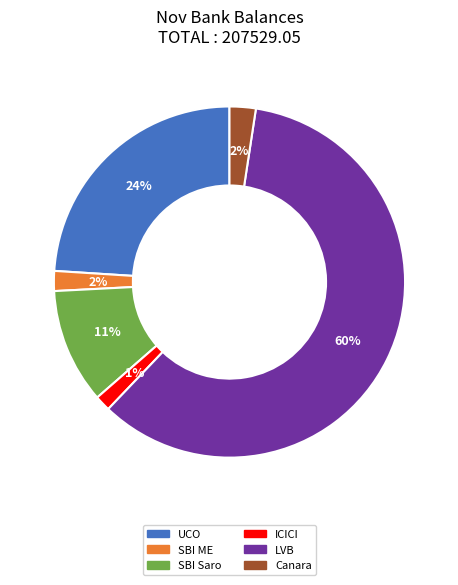

Does any single category account for the majority?

Yes